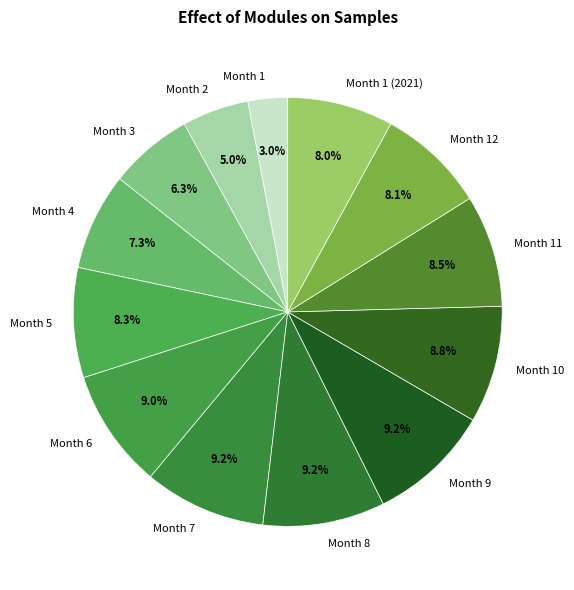

How many slices are in this pie chart?

13